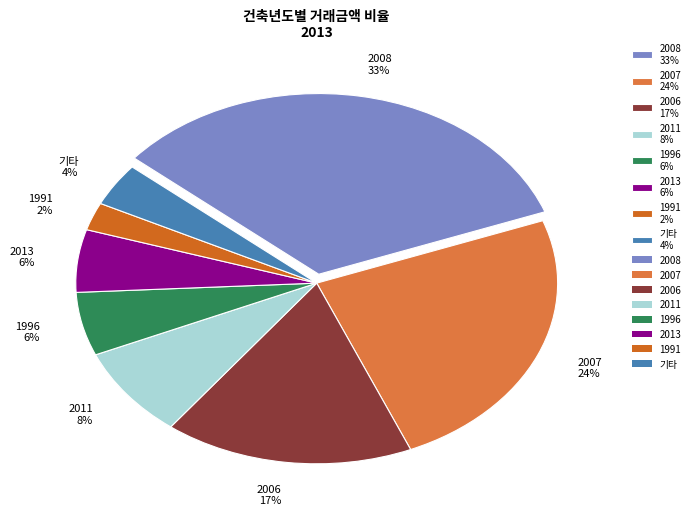

Do 2006 17% and 2007 24% together represent more than half of the pie?

No